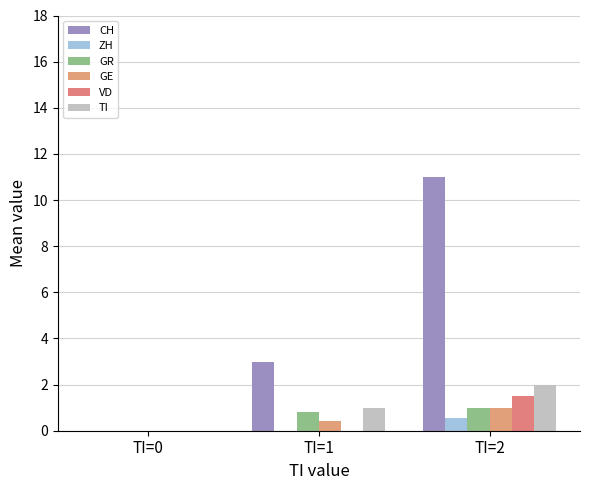

True or false: GE has a value of 0.0 at TI=0.

True